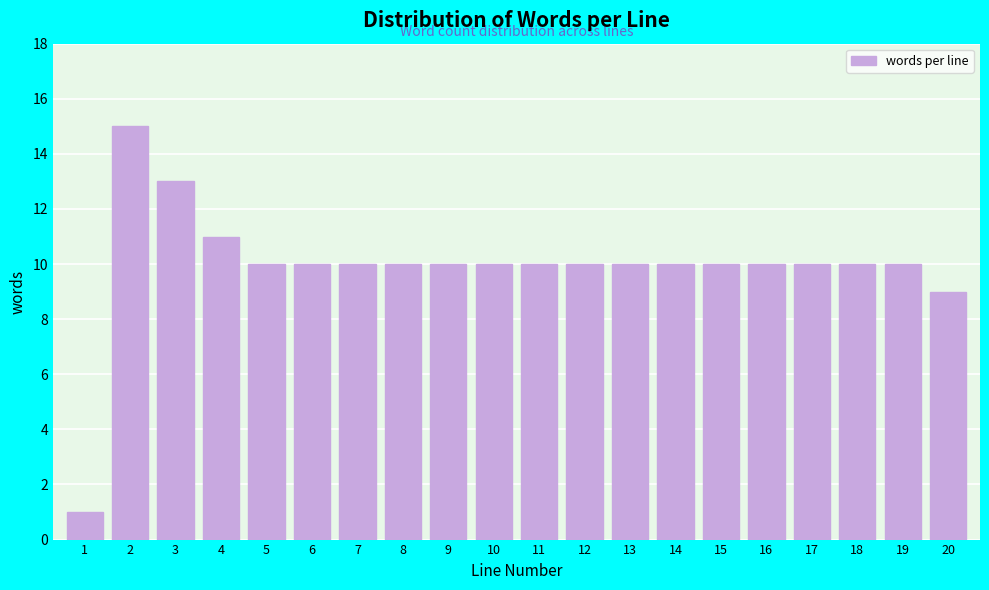

Reading right to left, extract all data points from this chart.

9	10	10	10	10	10	10	10	10	10	10	10	10	10	10	10	11	13	15	1